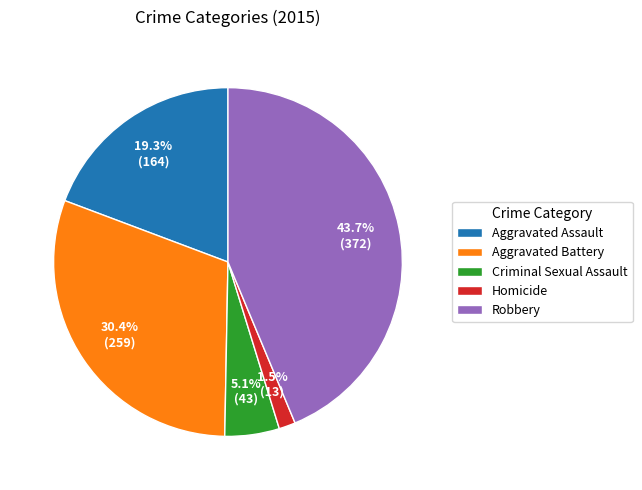

To the nearest percent, what is the difference between the largest and smallest slice percentages?

42%